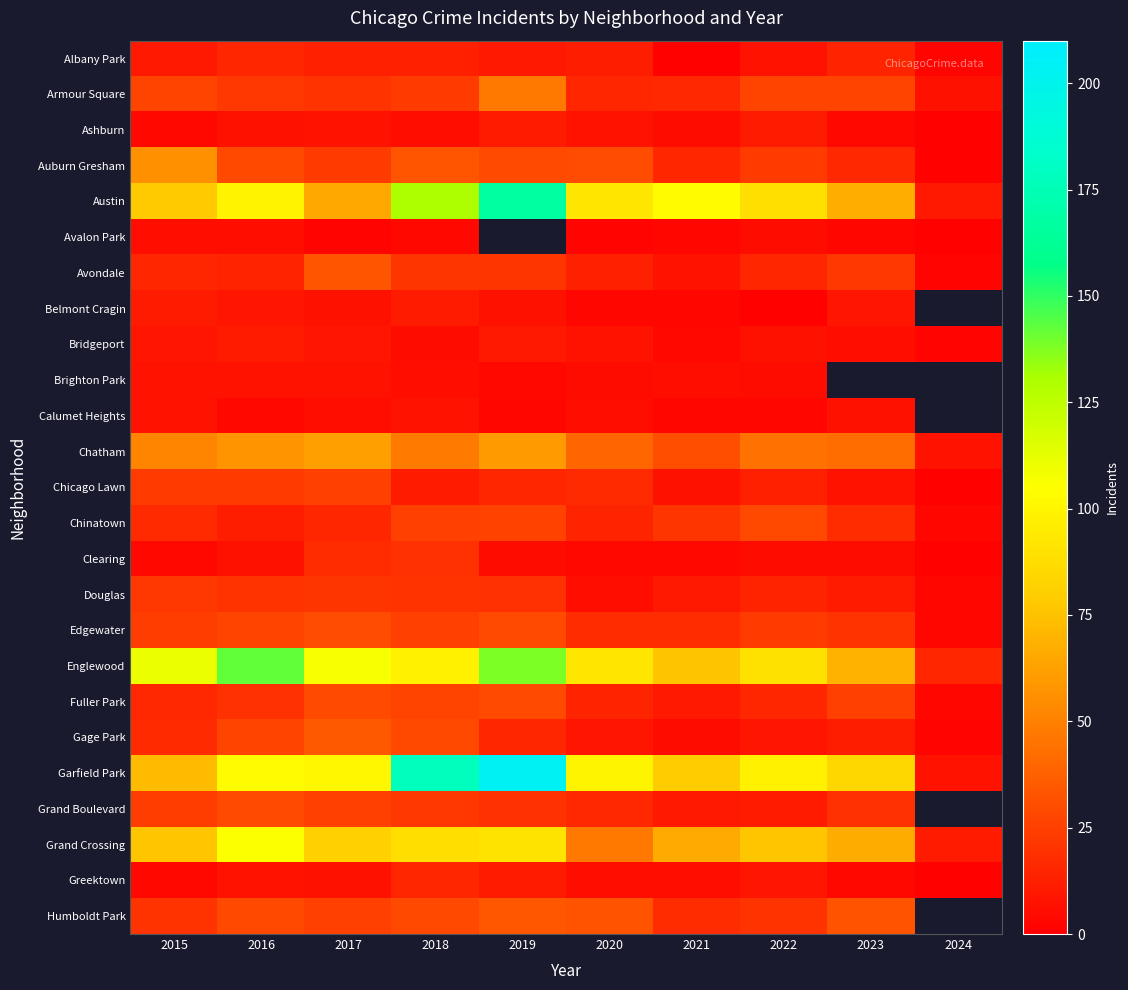

Is it true that Chatham equals 51.0 at 2015?

True